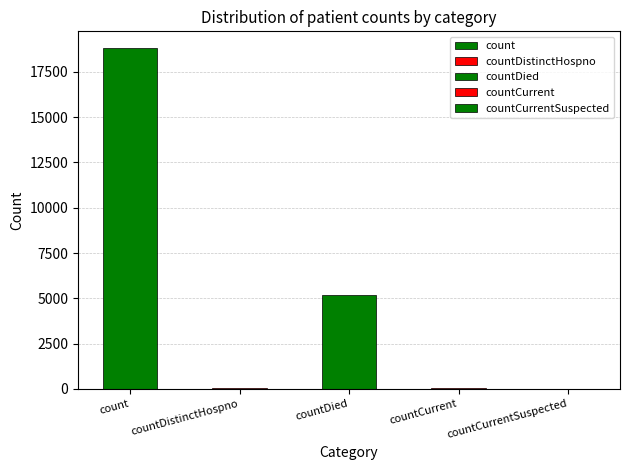

At which category does the chart reach its minimum across all series?

countCurrentSuspected